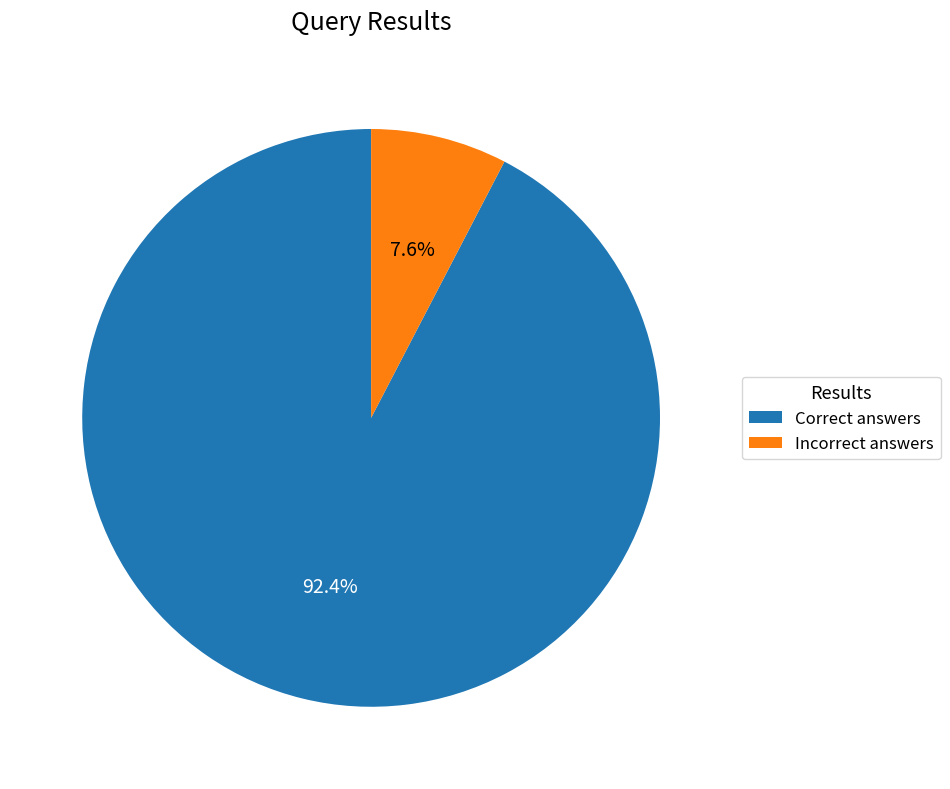

Which category has the biggest portion of the pie?

Correct answers